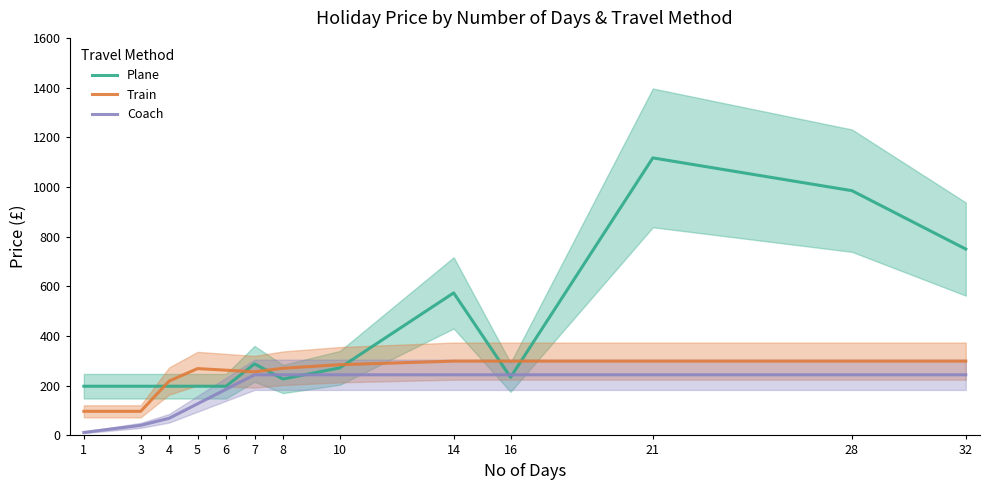

Which has a higher value, 21 or 14?

21